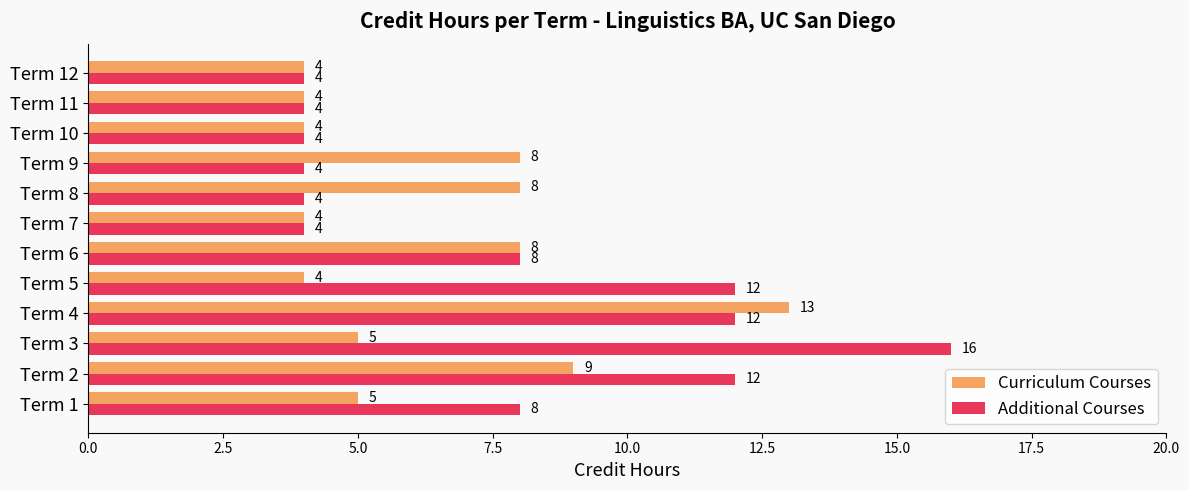

At which label does Curriculum Courses reach its peak?

Term 4